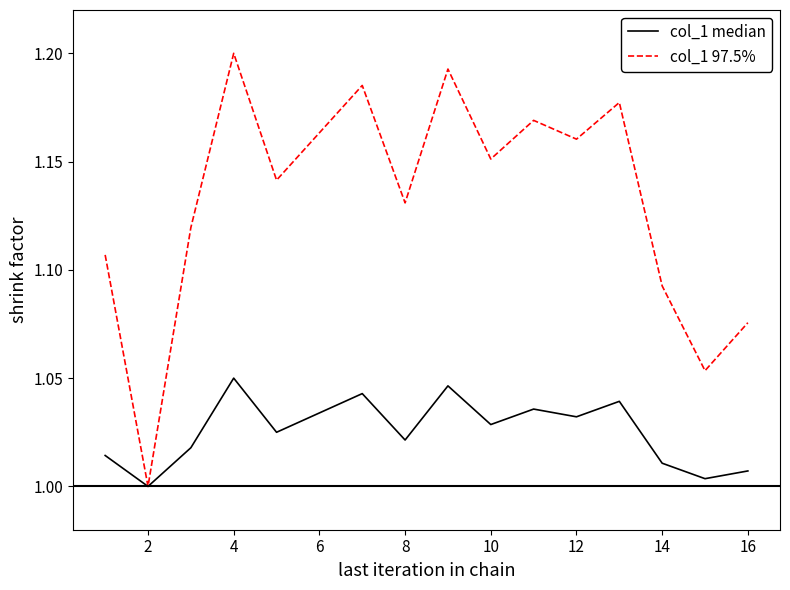

Which series has the largest total across all categories?

col_1 97.5%